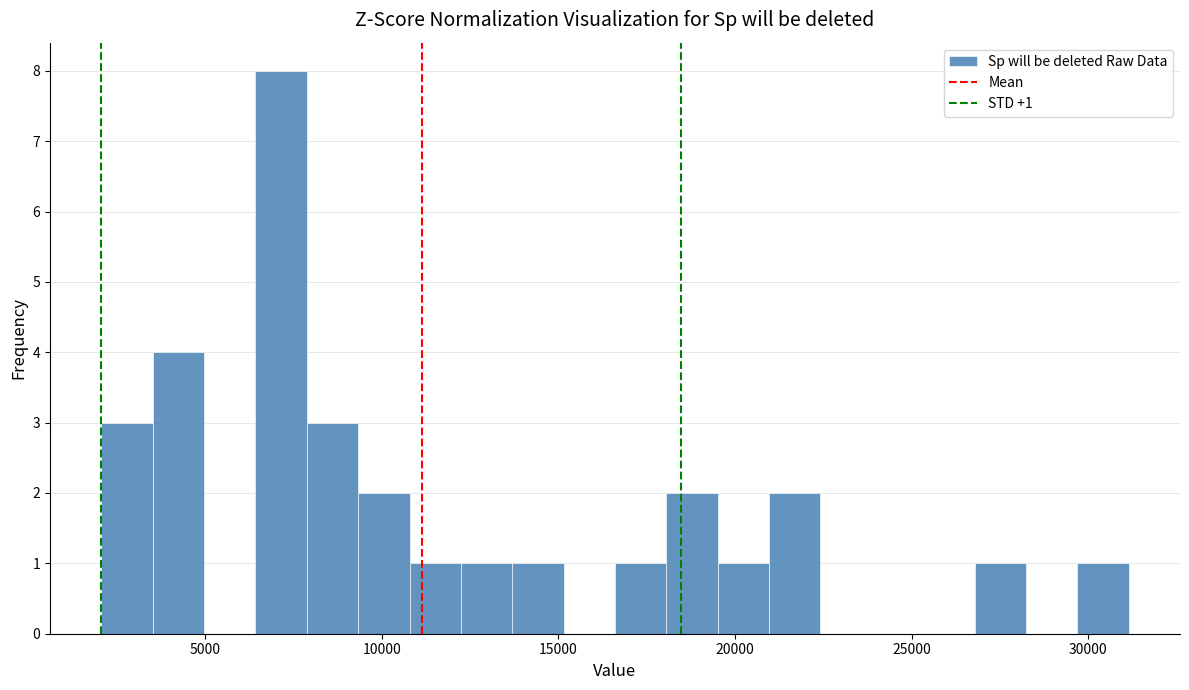

Read against the x-axis, roughly where is the centre of the tallest bar?

7000